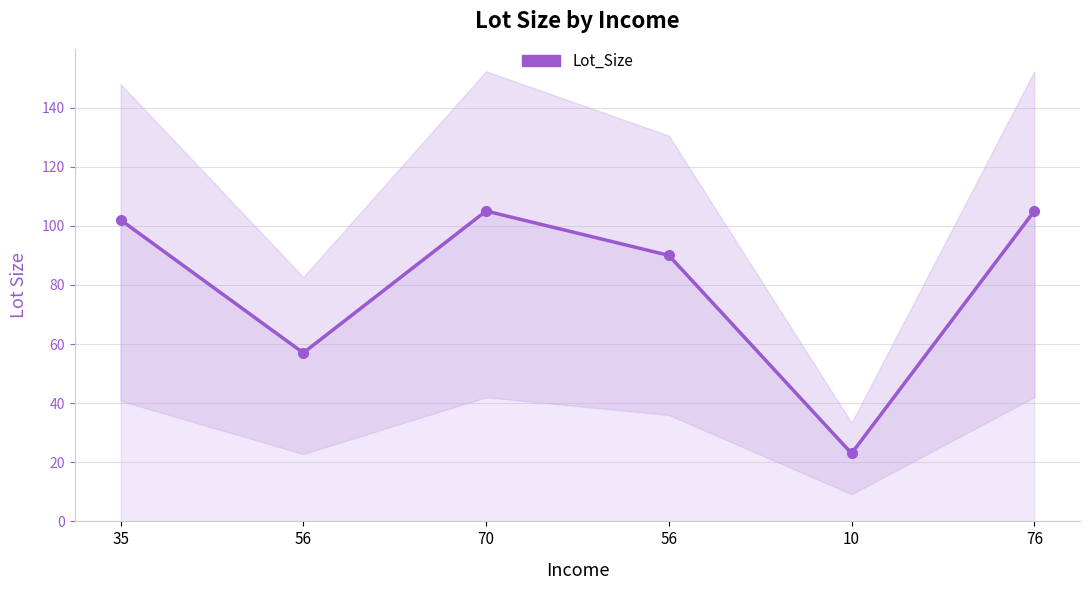

Count the number of categories in the chart.

6